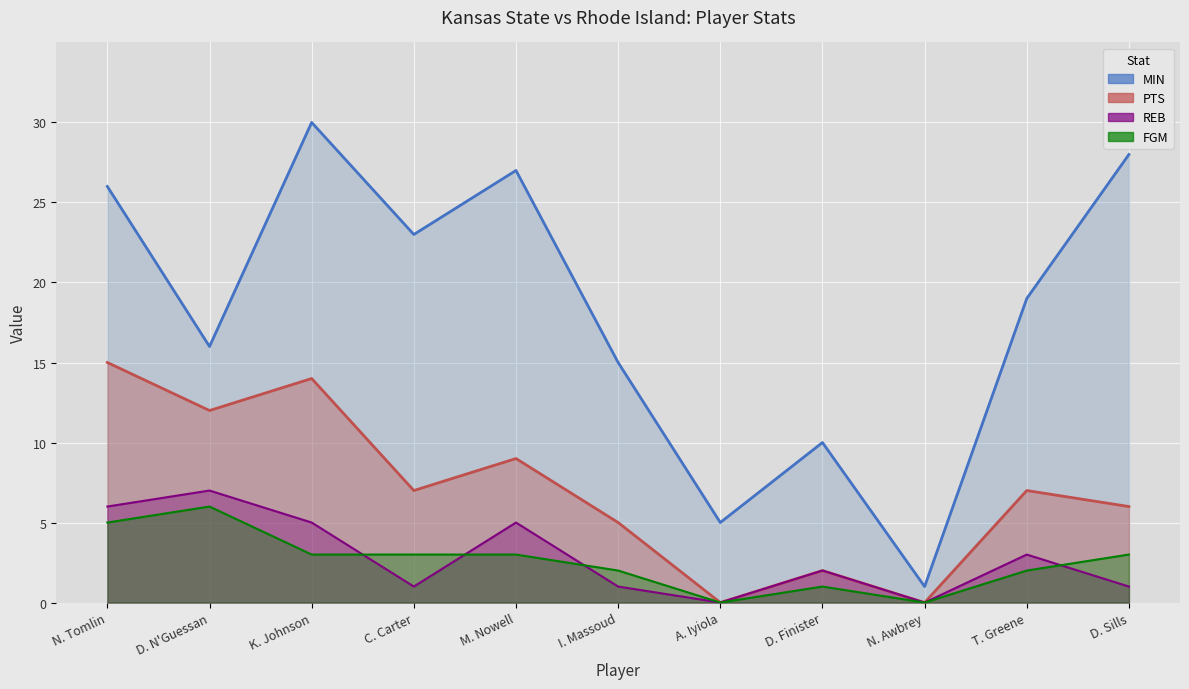

True or false: REB line has a value of 0 at D. Sills.

False